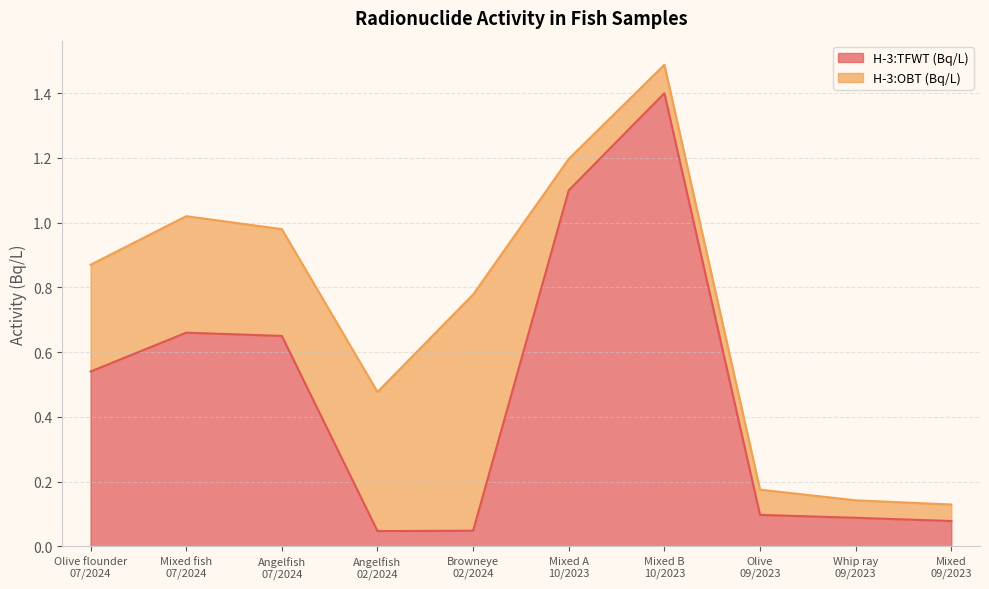

True or false: there are more than 0 points higher than both neighbors.

True